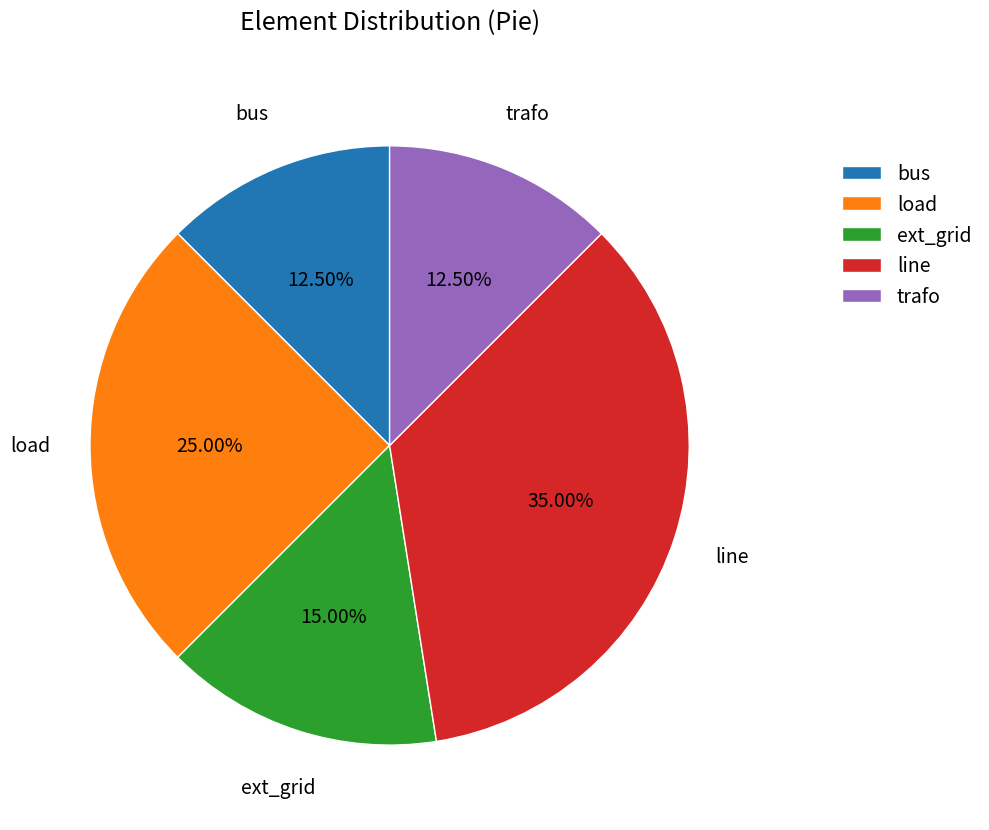

Does any single category account for the majority?

No